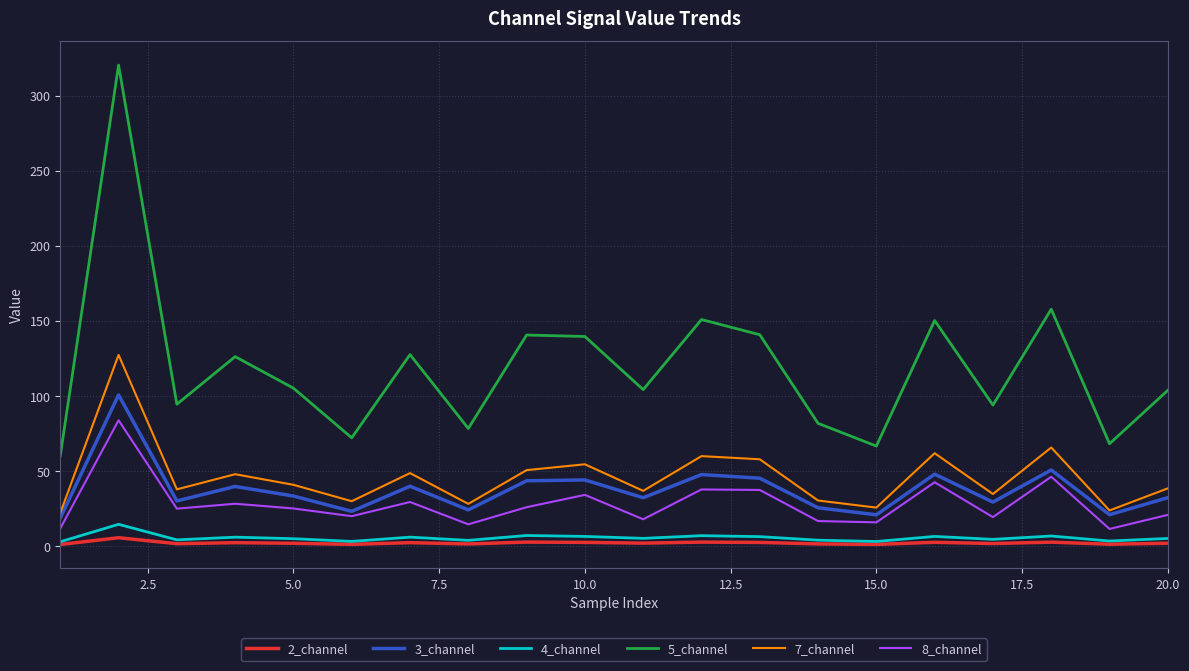

True or false: 8_channel and 4_channel cross at least once.

False